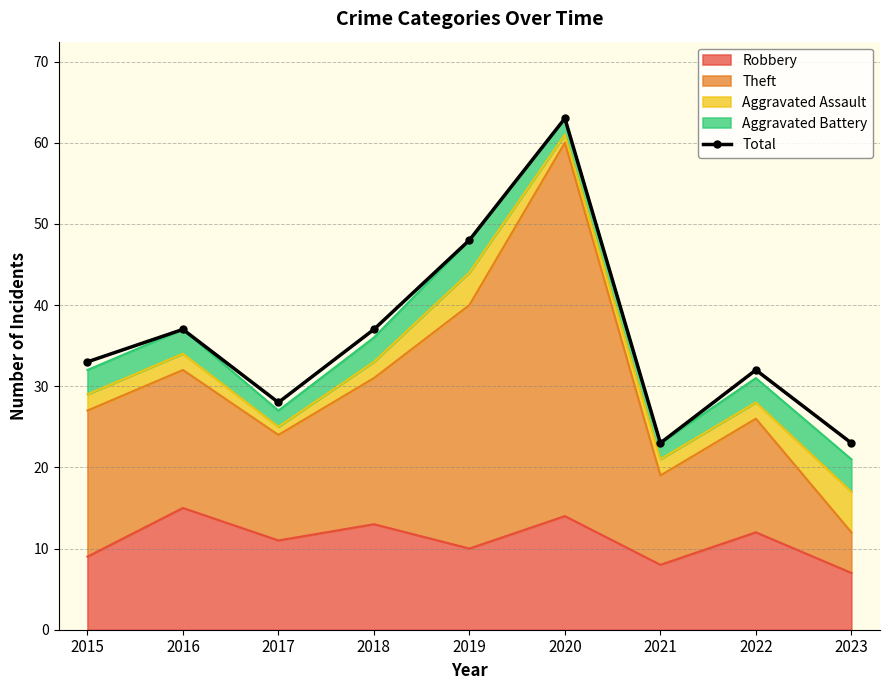

What is the average value?

36